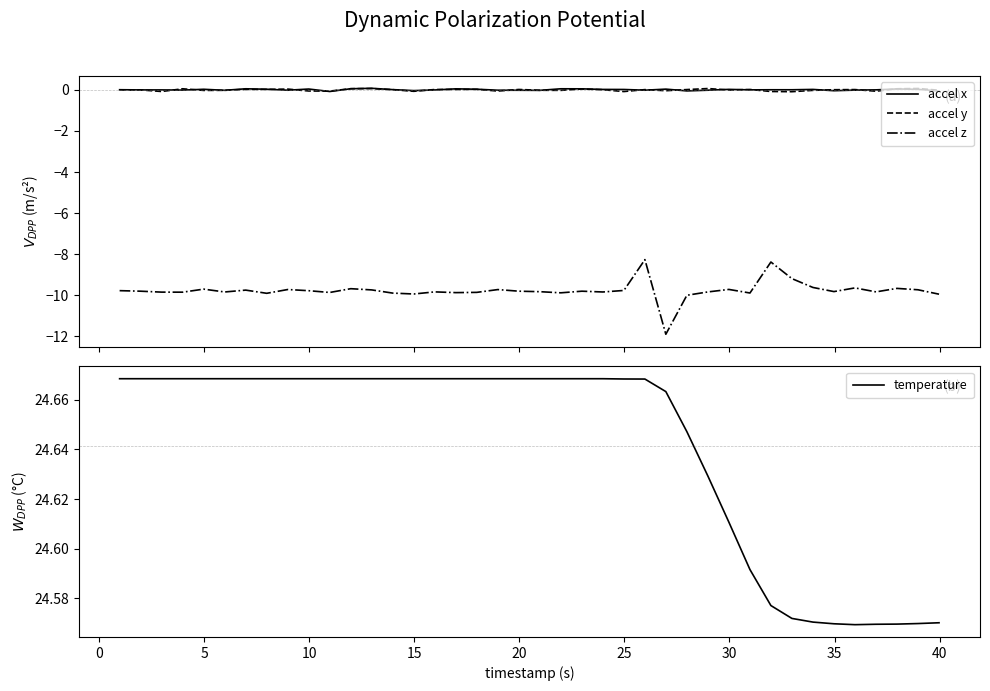

True or false: accel y and accel z intersect in this chart.

False